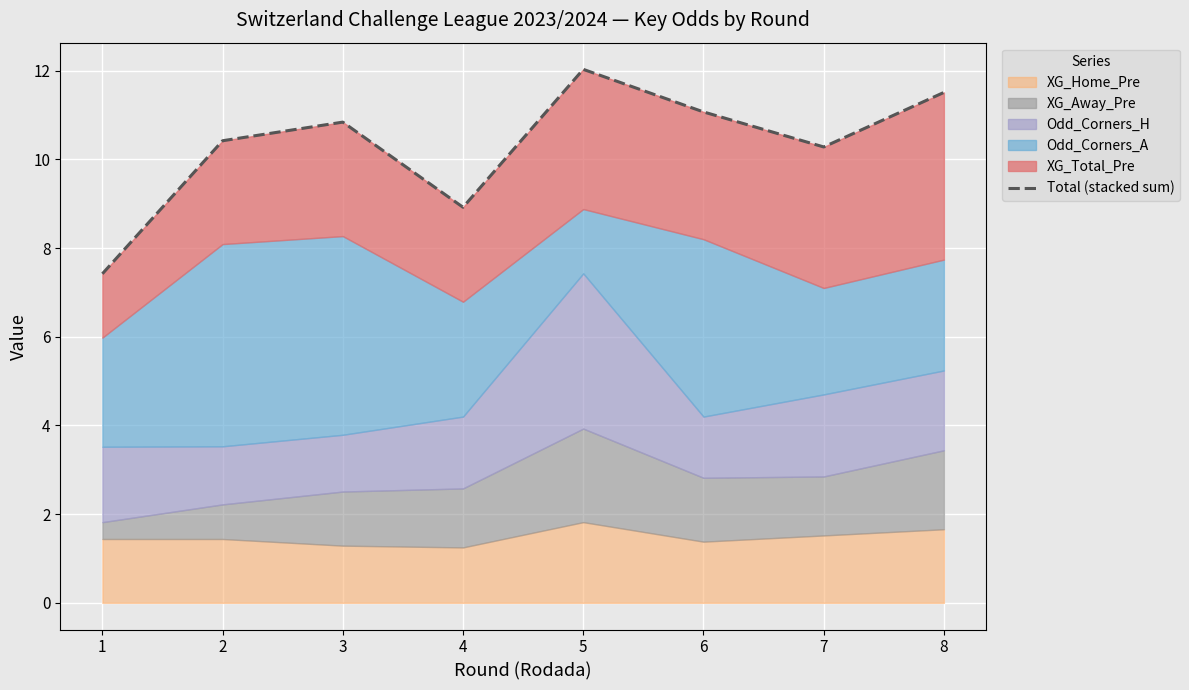

Rank the categories by value from lowest to highest.

1, 4, 7, 2, 3, 6, 8, 5